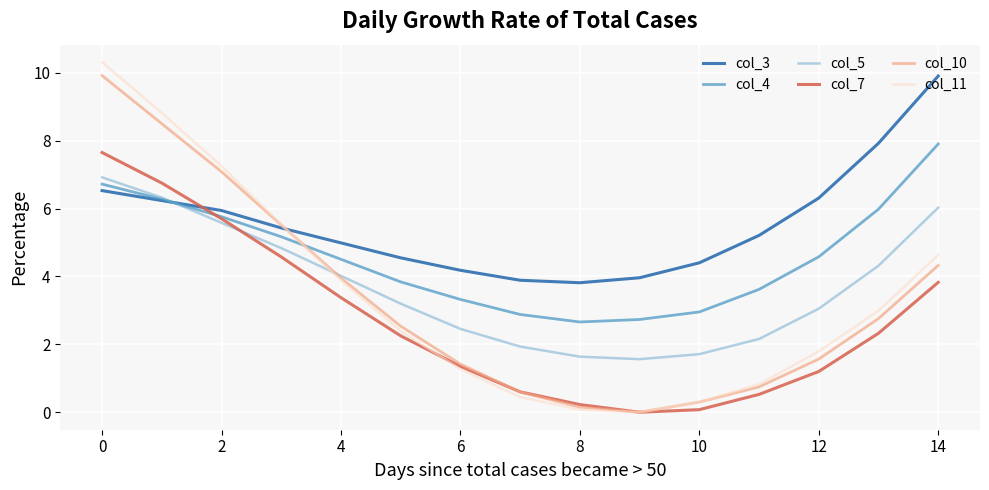

Which series has the widest spread of values?

col_11